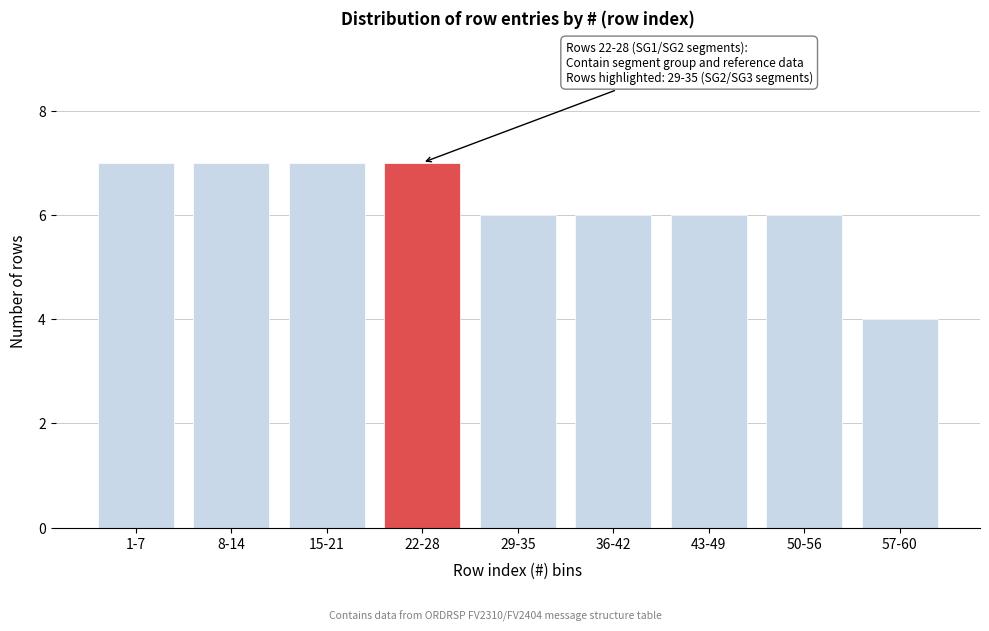

Reading left to right, what are all the values shown in this chart?

7	7	7	7	6	6	6	6	4